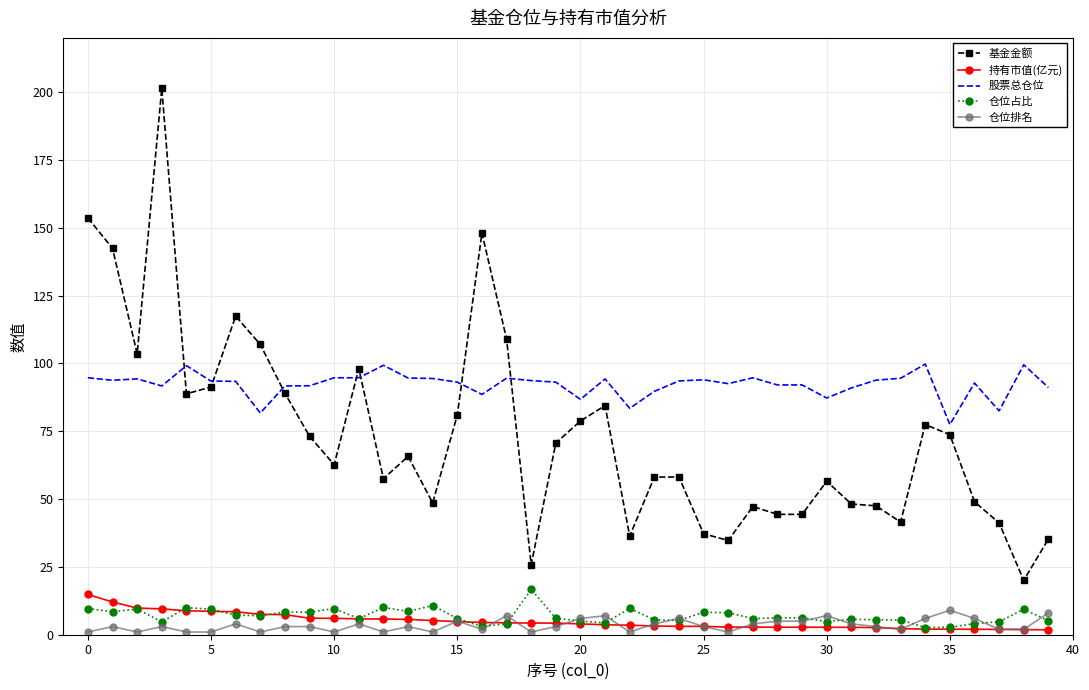

Which series has the largest total across all categories?

股票总仓位